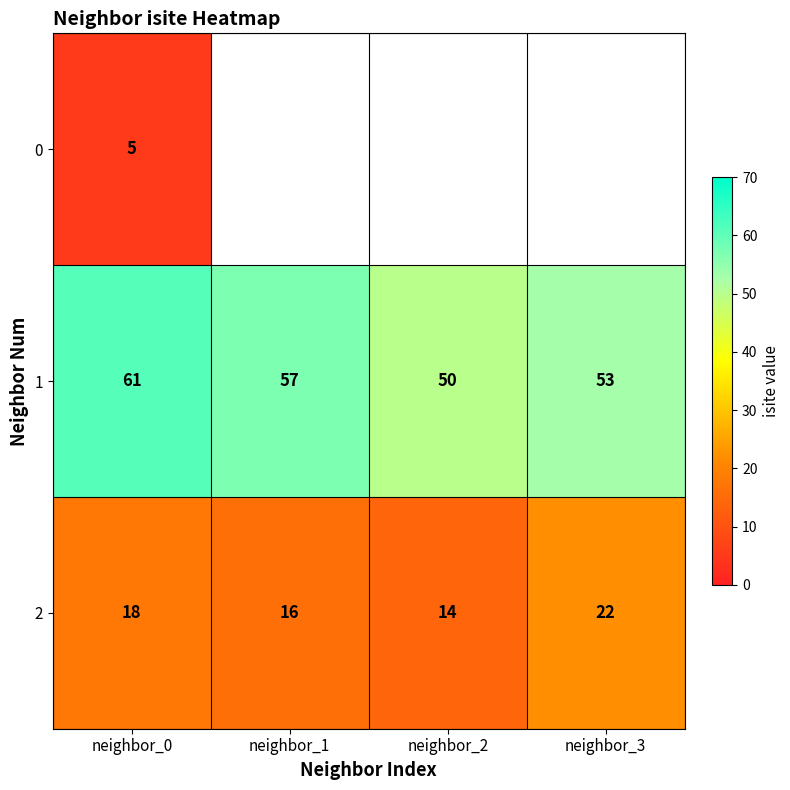

What is the maximum value for 2?

22